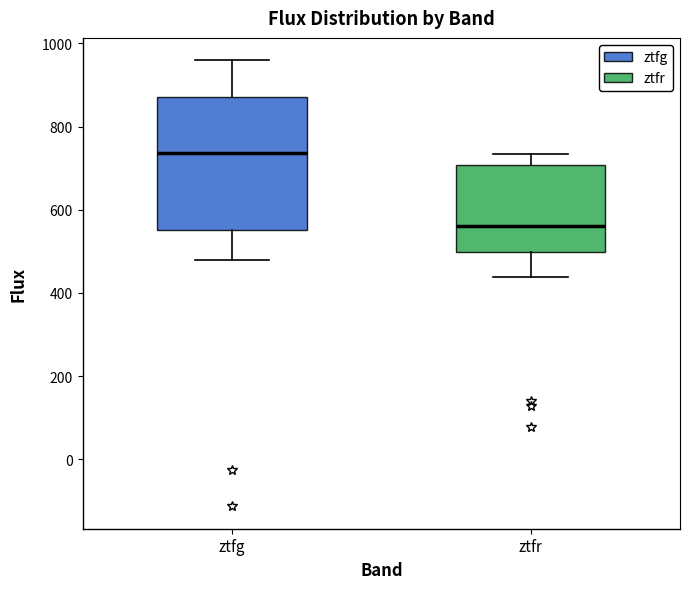

Where is the lower edge of the box for ztfr on the y-axis? The values are not printed on the chart, so give them approximately, as read against the axis.

500